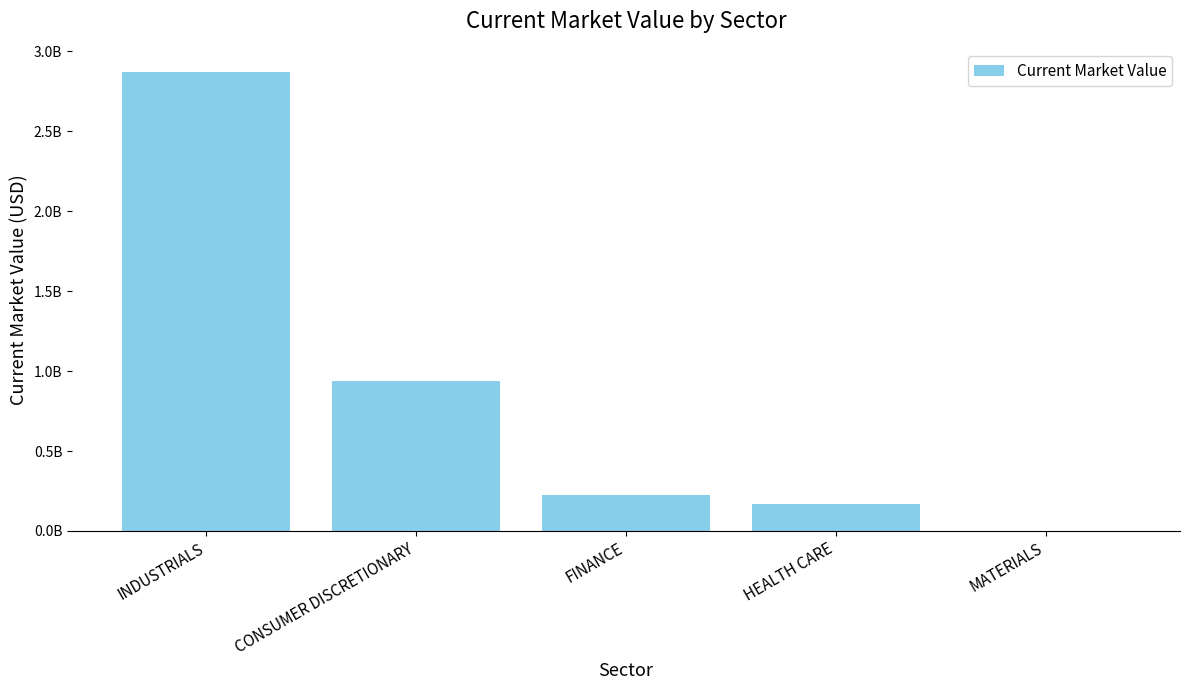

The value at MATERIALS is 80021. True or false?

False